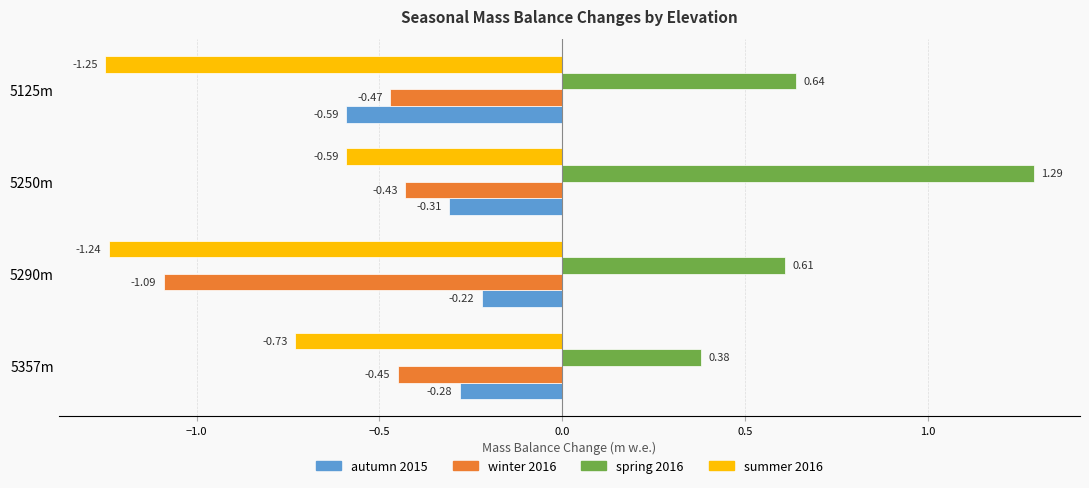

What is the spread (max minus min) of values at 5250m?

1.9